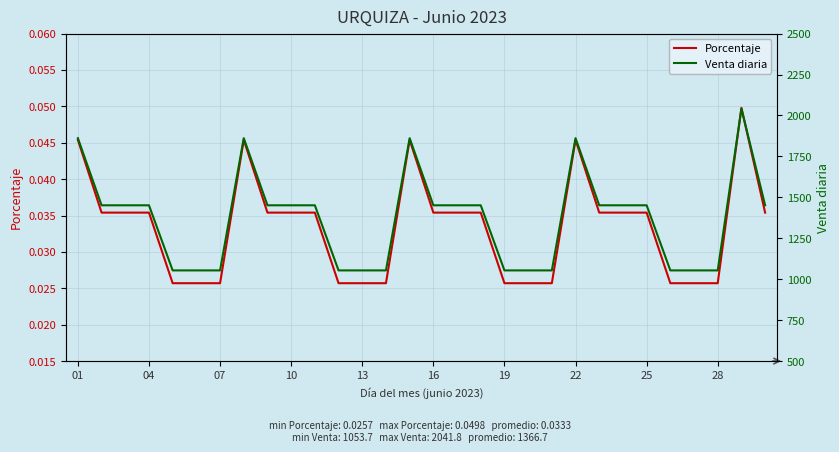

List the series in order of their peak value, lowest first.

Porcentaje, Venta diaria